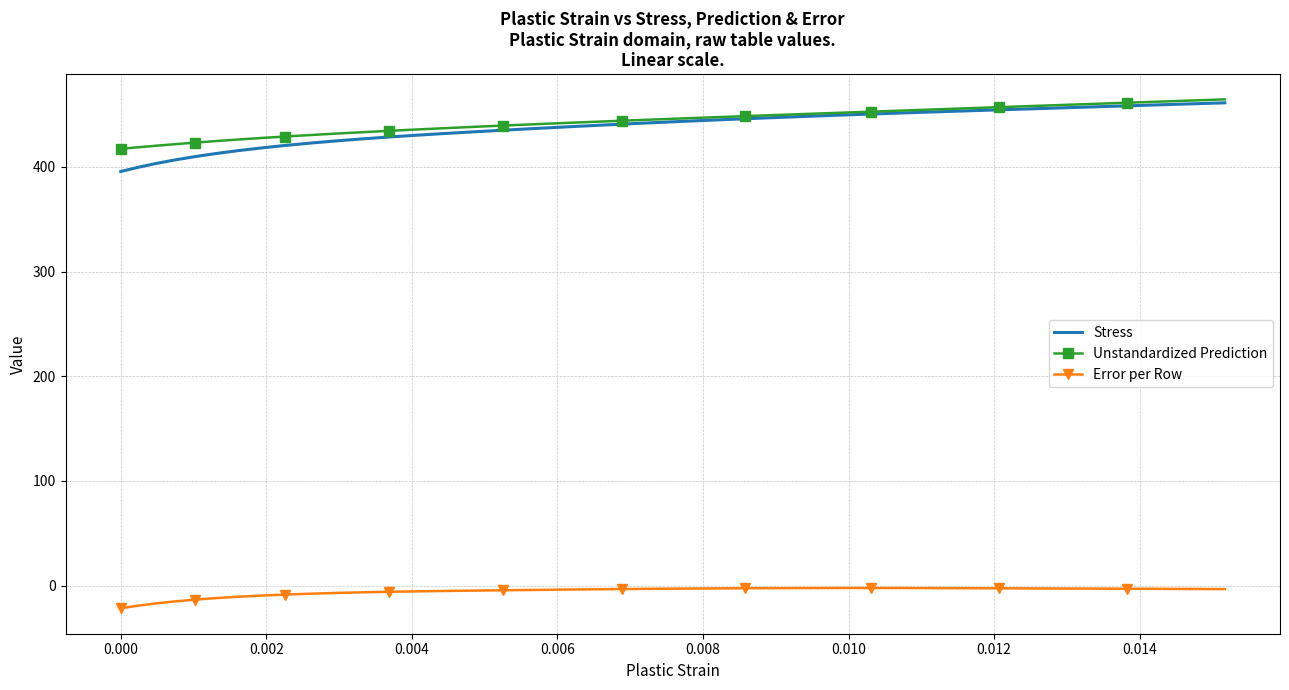

What is the average value of the Stress series?

436.6